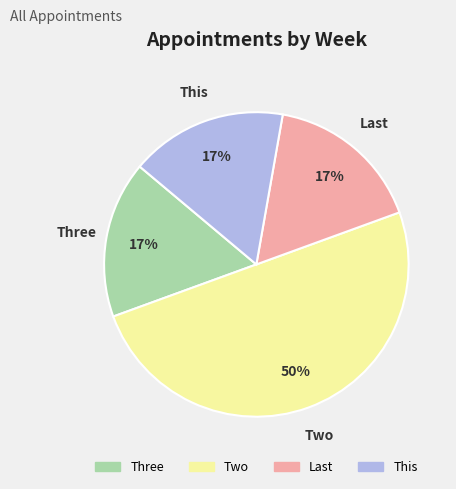

To the nearest percent, what is the average slice percentage?

25%